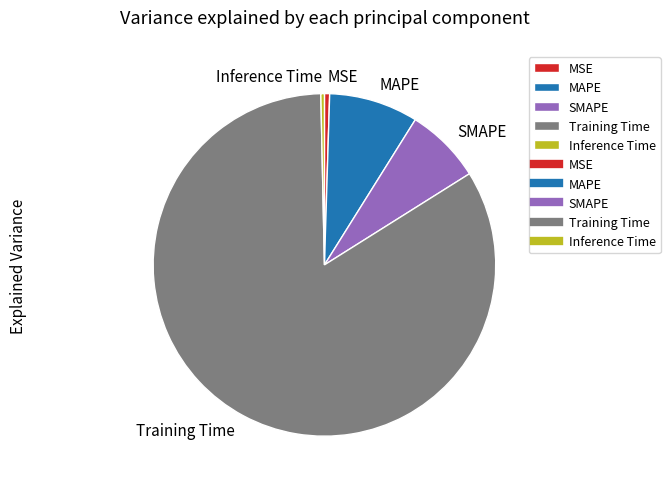

Which category has the biggest portion of the pie?

Training Time